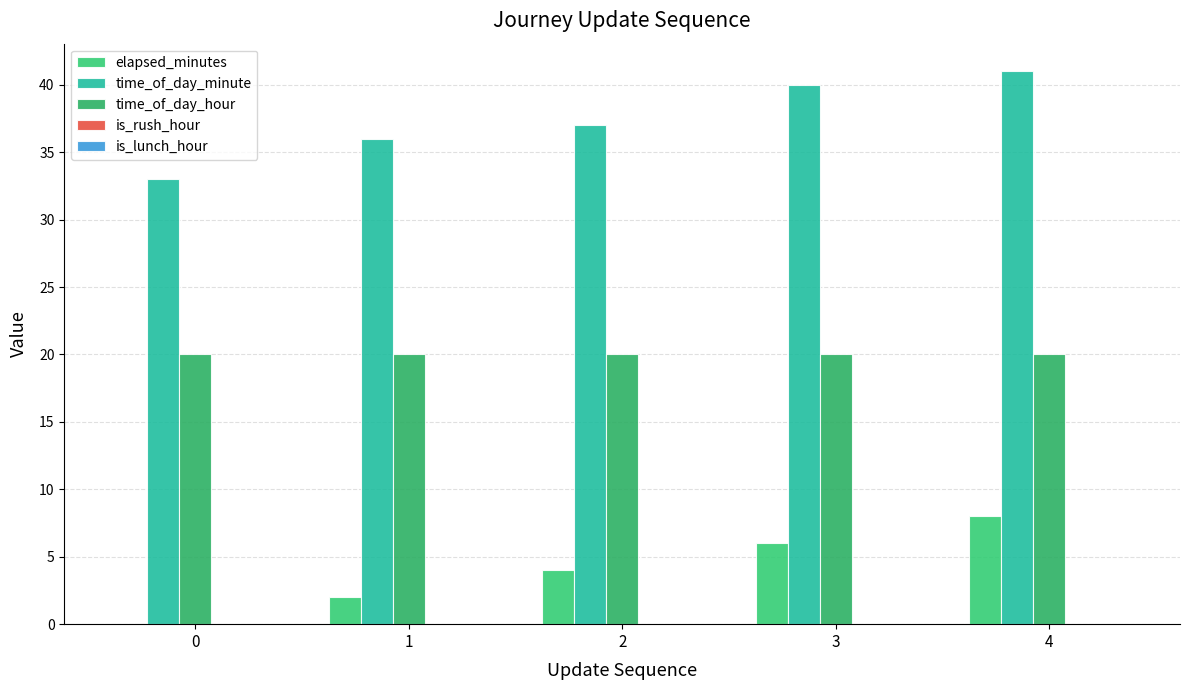

What is the sum of the time_of_day_minute values at 3 and 4?

81